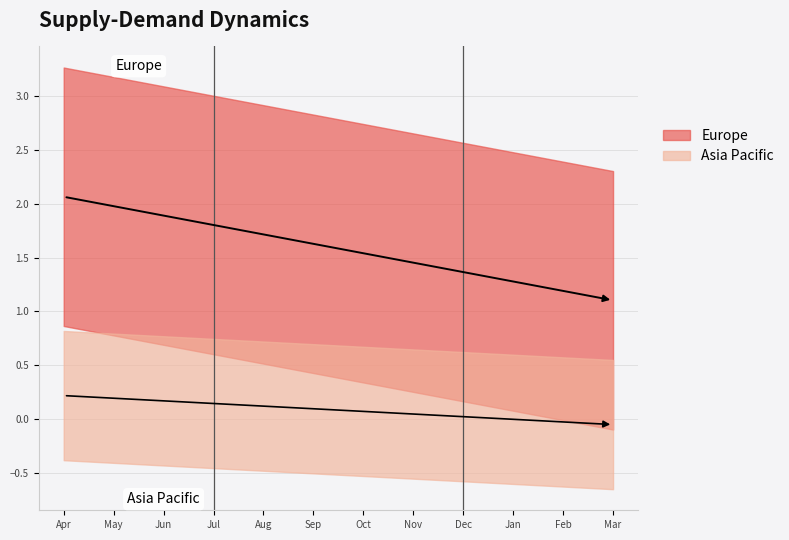

True or false: Asia Pacific and Europe cross at least once.

False